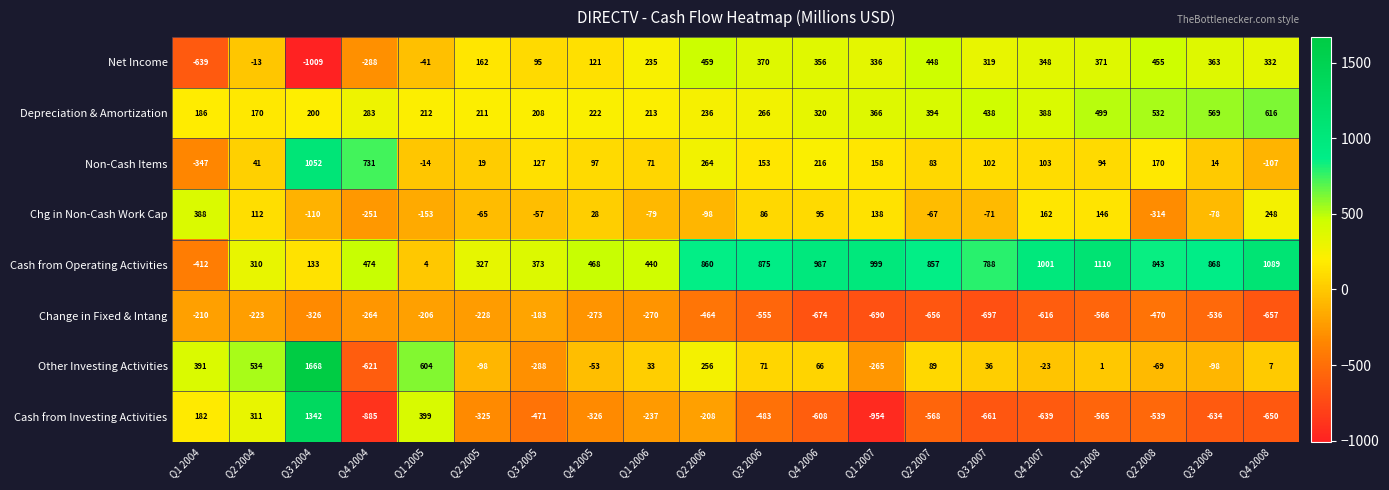

Rank the series by their maximum value, from highest to lowest.

Other Investing Activities, Cash from Investing Activities, Cash from Operating Activities, Non-Cash Items, Depreciation & Amortization, Net Income, Chg in Non-Cash Work Cap, Change in Fixed & Intang